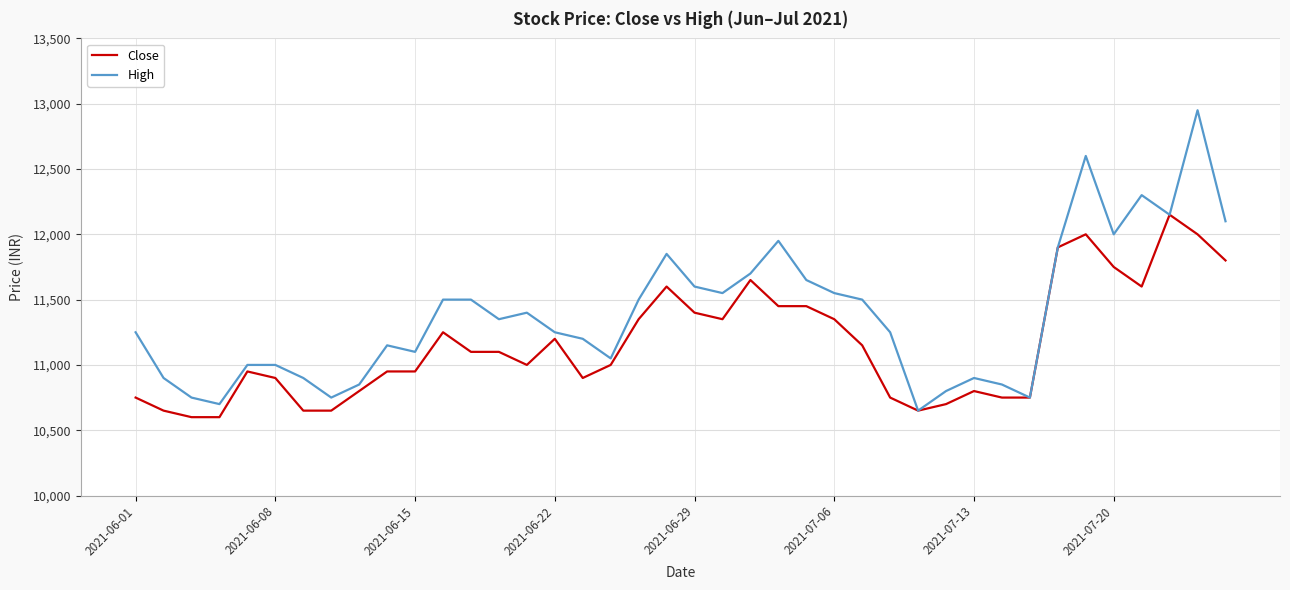

Rank the series by their average value, from lowest to highest.

Close, High